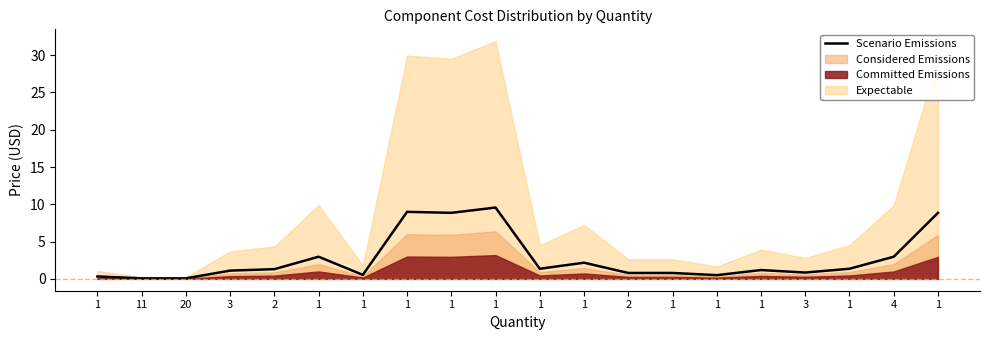

Read the value at 1.

0.8